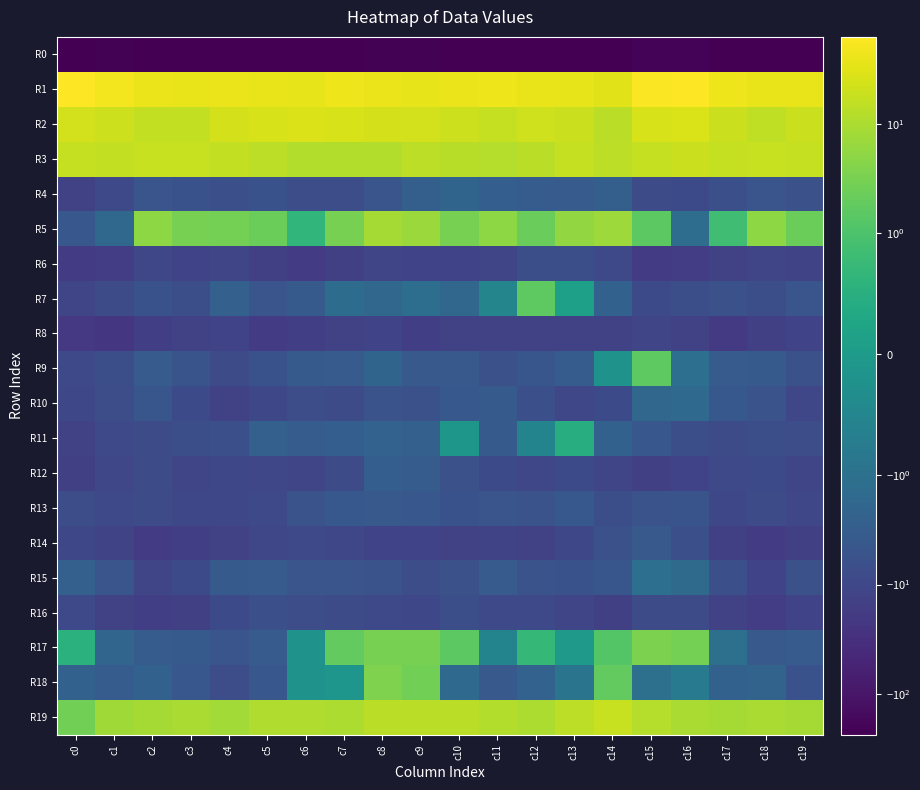

Rank the series at c15 from lowest to highest value.

R0, R6, R12, R8, R7, R16, R4, R13, R11, R14, R10, R15, R18, R5, R9, R17, R19, R3, R2, R1